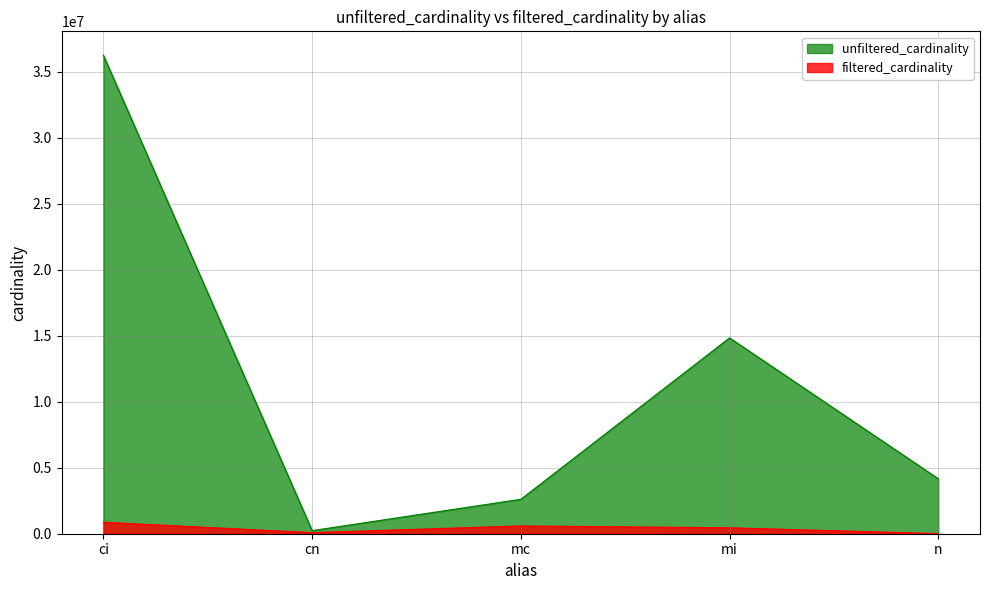

What is the maximum value shown in the chart?

36244344